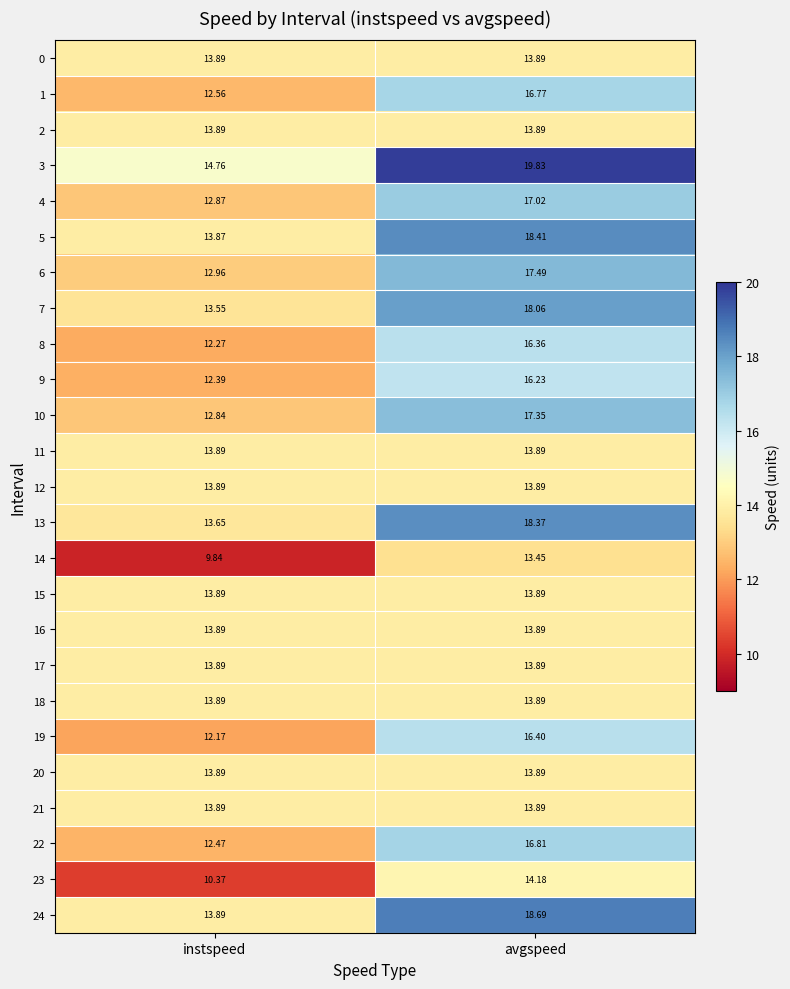

At which category is the sum across all series the highest?

avgspeed